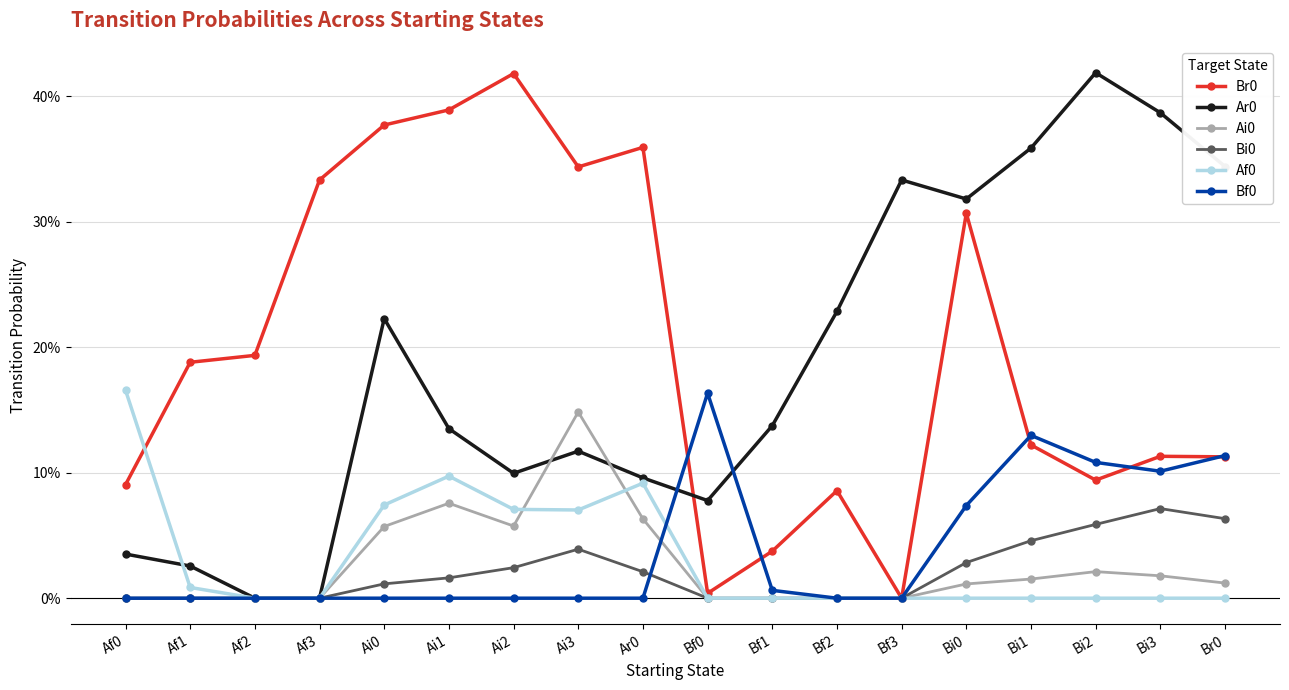

What position from the left is Bf3?

13